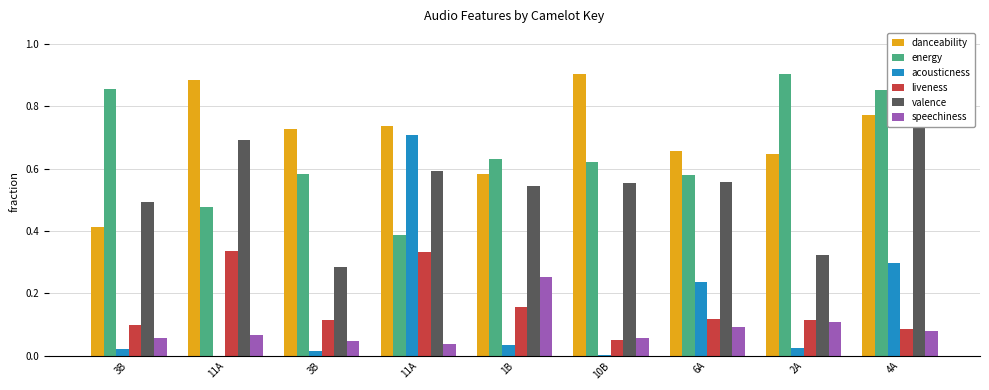

What is the total value across all series at 11A?

2.5